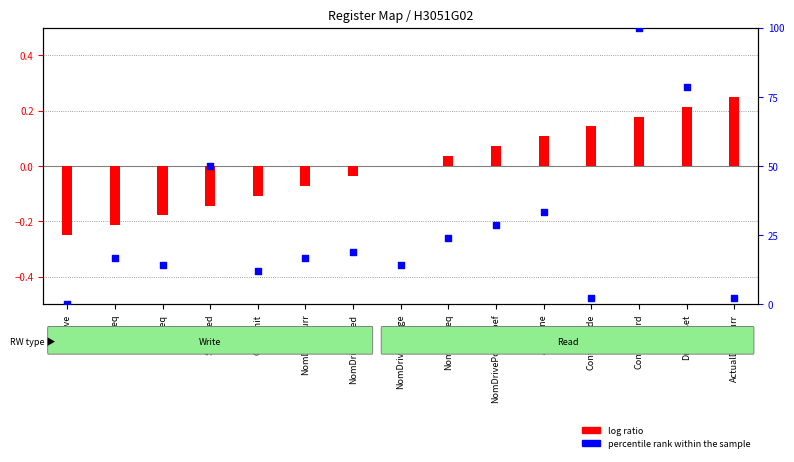

Which series reaches the maximum Y coordinate?

percentile rank within the sample